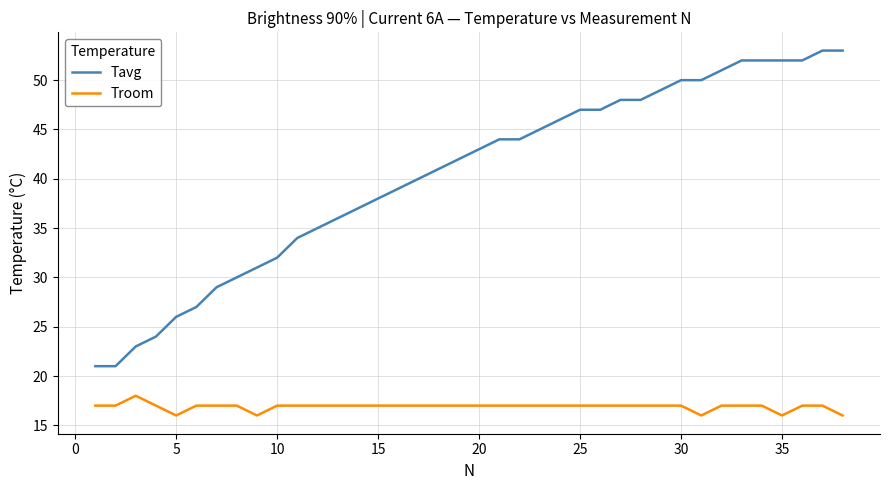

What is the smallest value displayed?

16